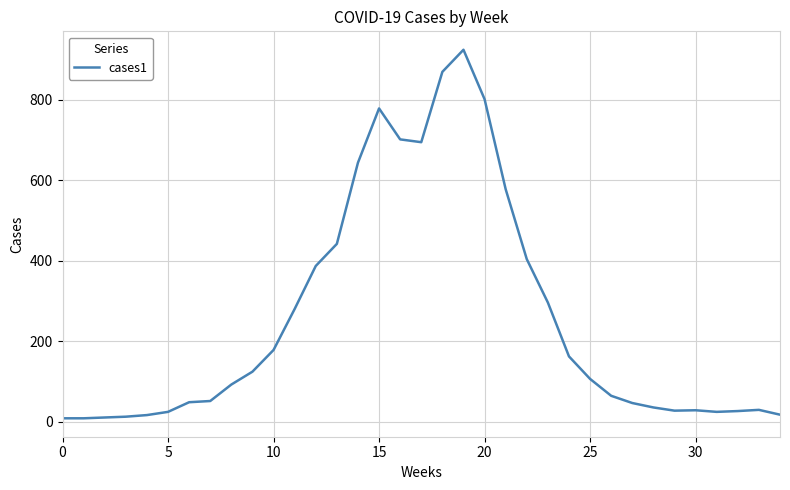

What is the difference between the maximum and minimum values?

917